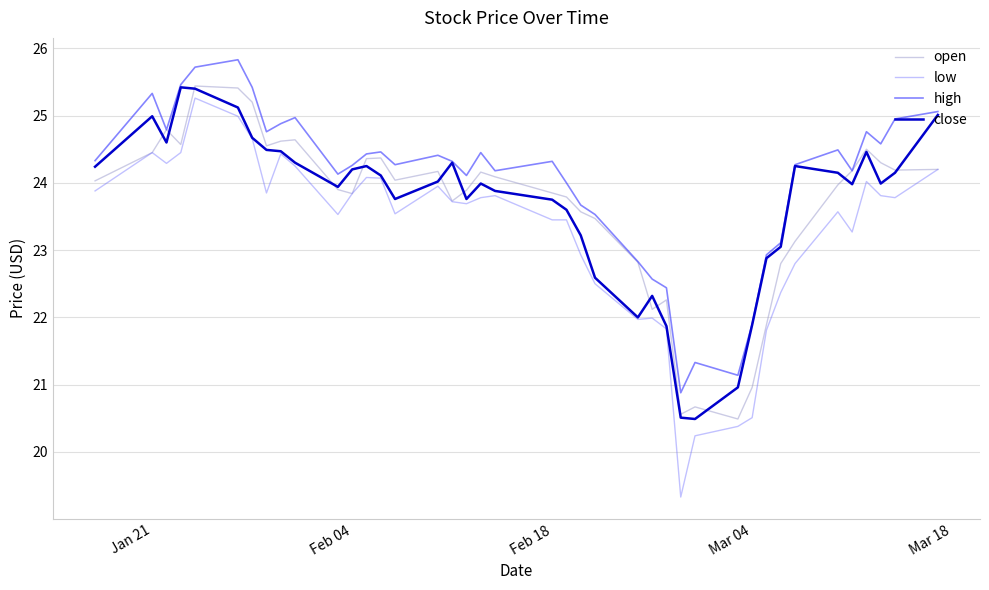

True or false: low and high cross at least once.

False